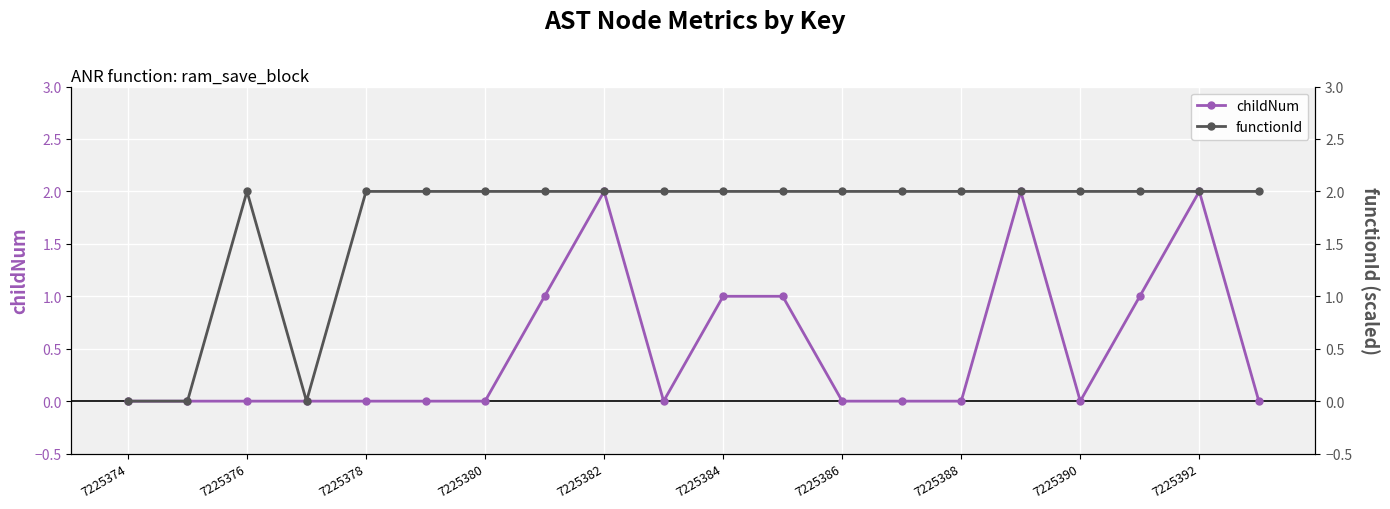

The value of functionId at 7225378 is 1. True or false?

False